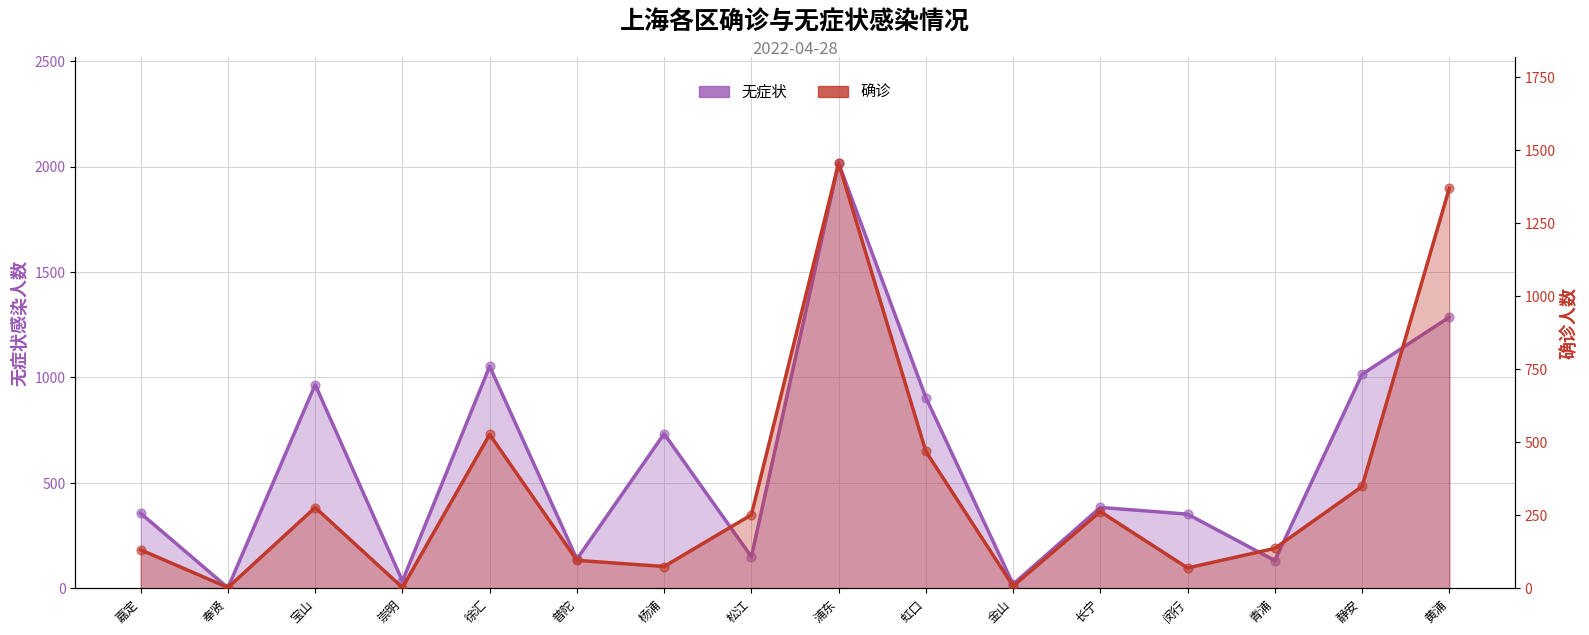

What are all the series names shown in the legend?

无症状, 确诊